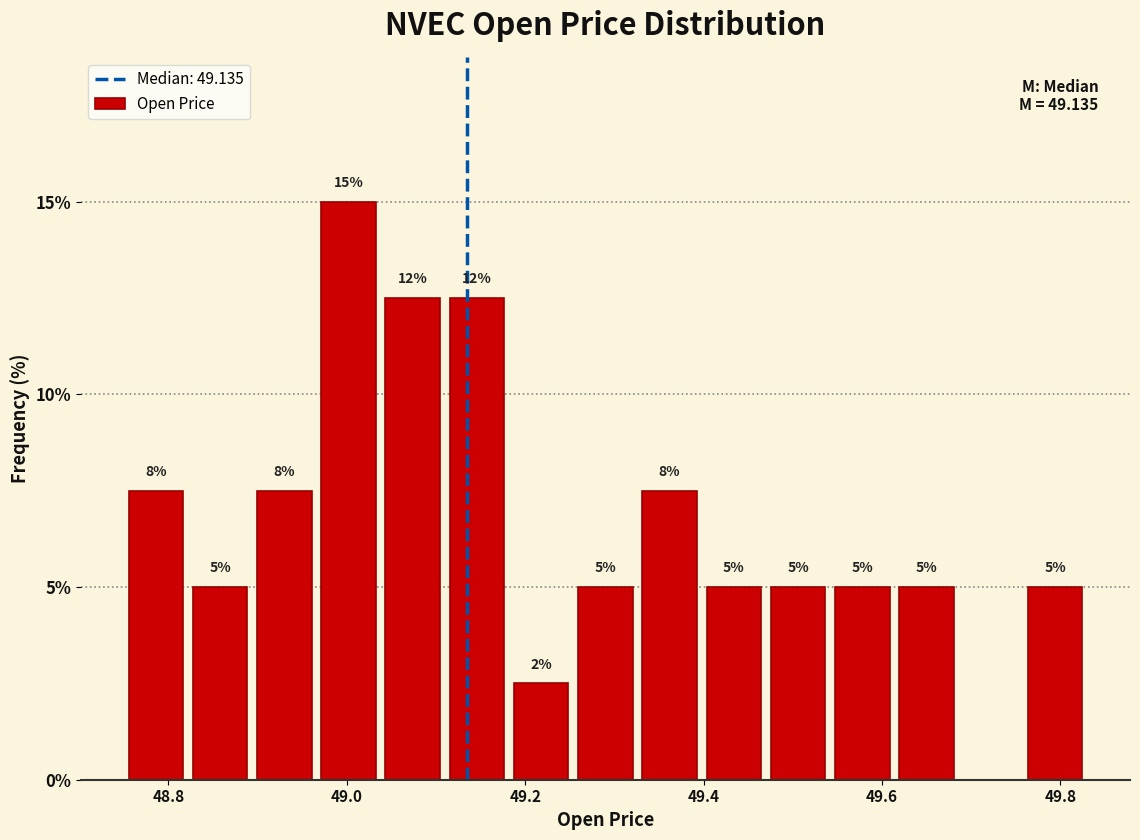

Read against the x-axis, roughly where is the centre of the tallest bar?

49.00